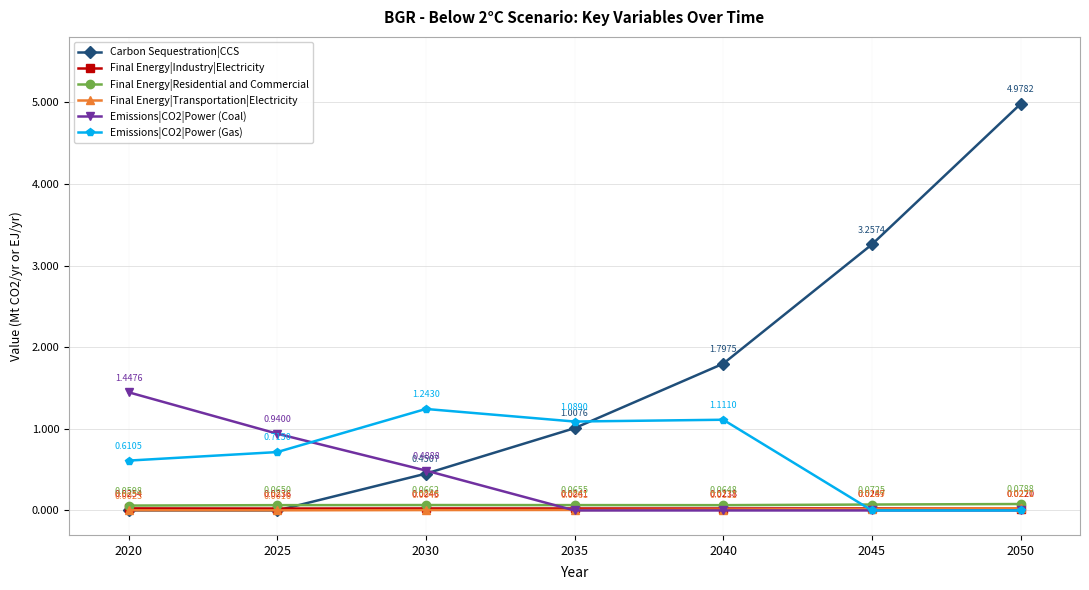

Between 2040 and 2045, which series saw the biggest shift?

Carbon Sequestration|CCS